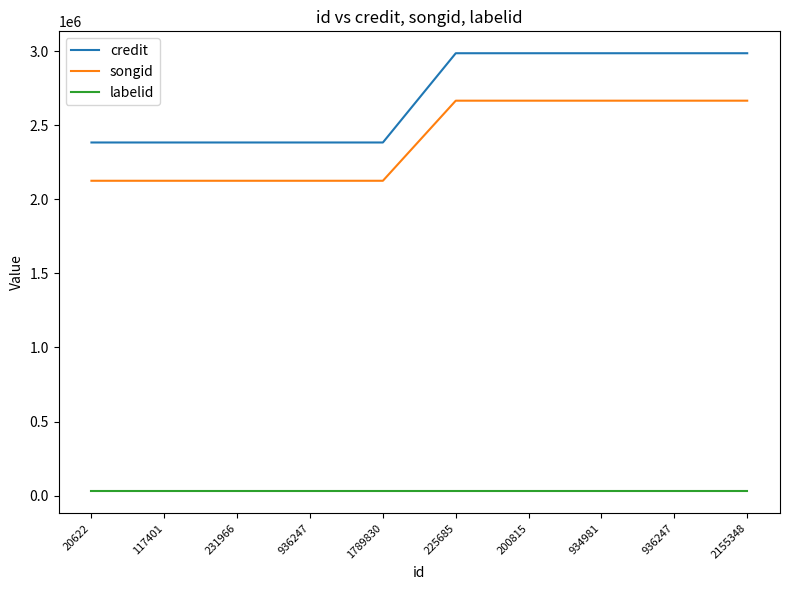

What is the label of the 8th point from the right?

231966